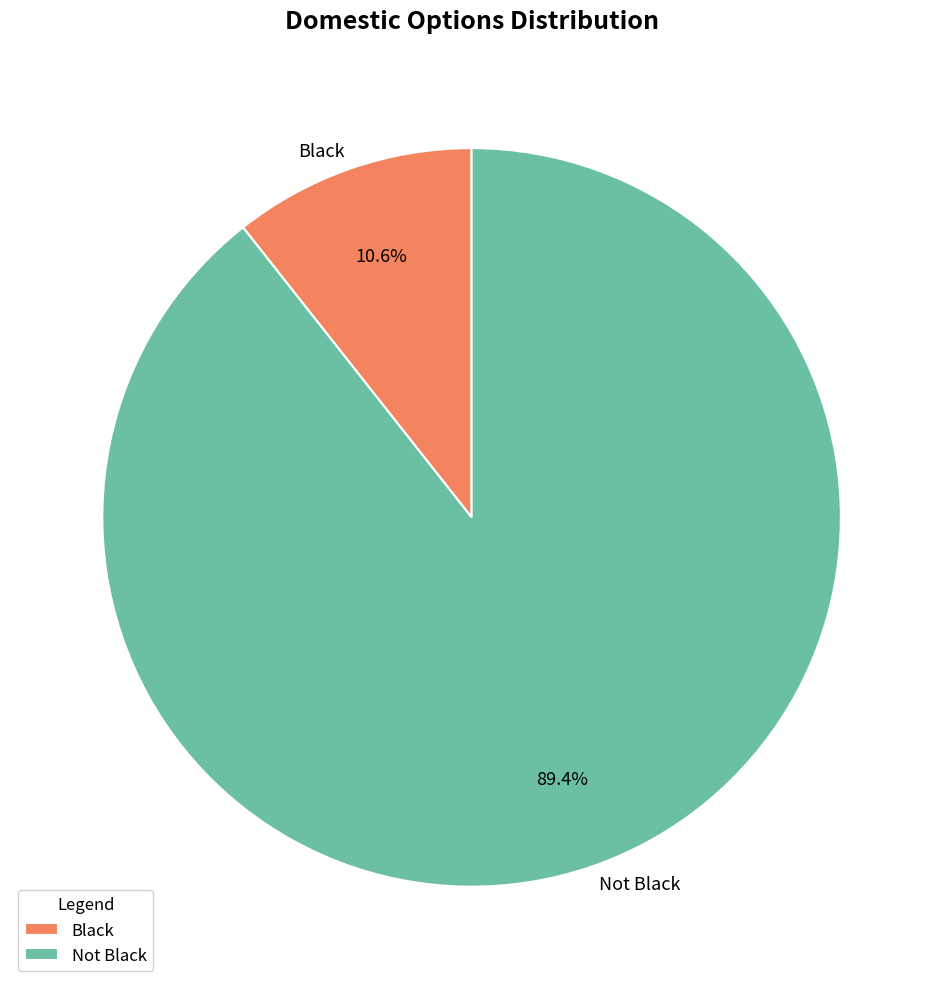

Is it true that Not Black is 89% of the pie?

True